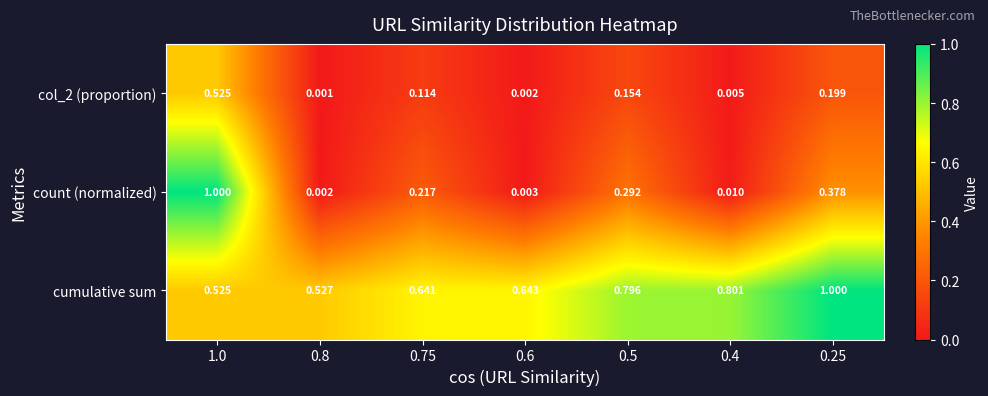

At which category is the sum across all series the highest?

1.0